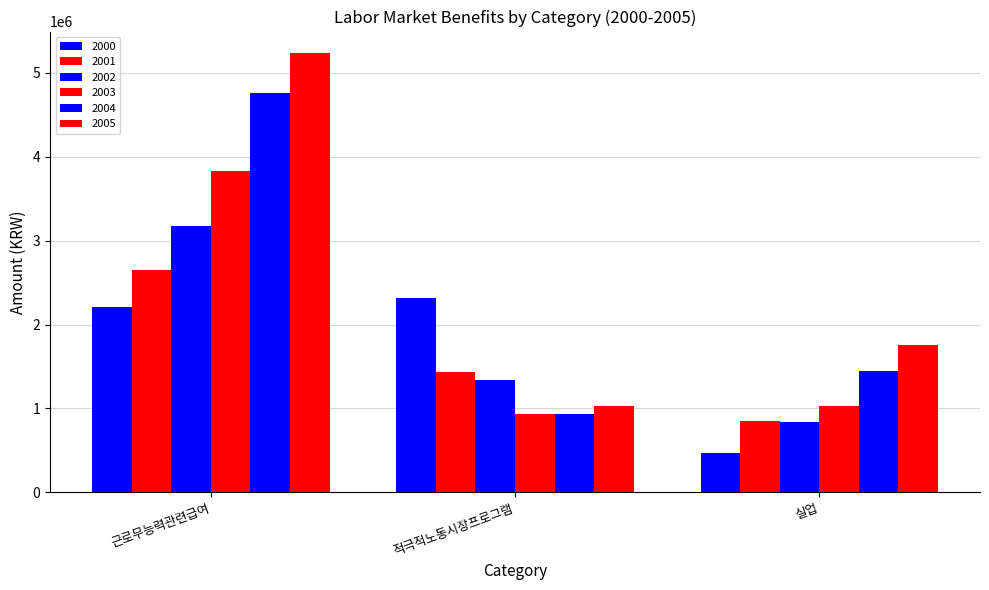

Is the value of 2004 at 적극적노동시장프로그램 greater than the value of 2005 at 적극적노동시장프로그램?

No